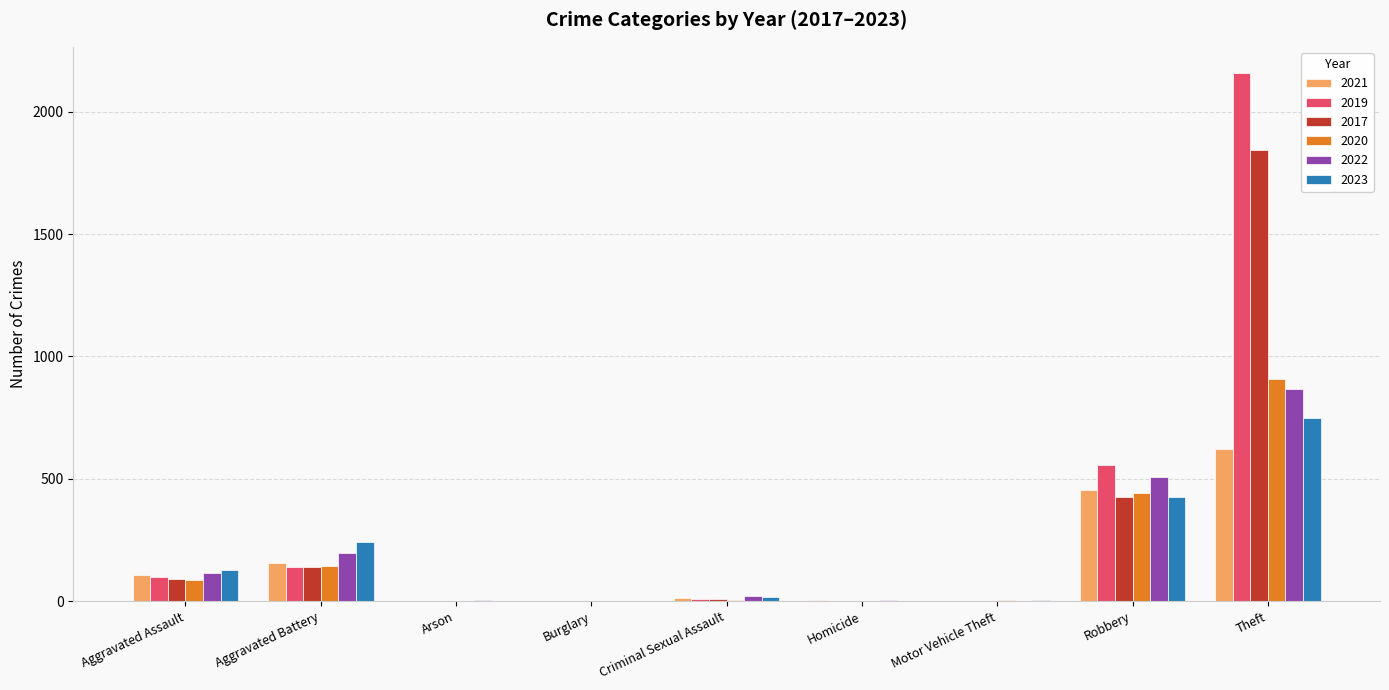

At which category is the sum across all series the highest?

Theft